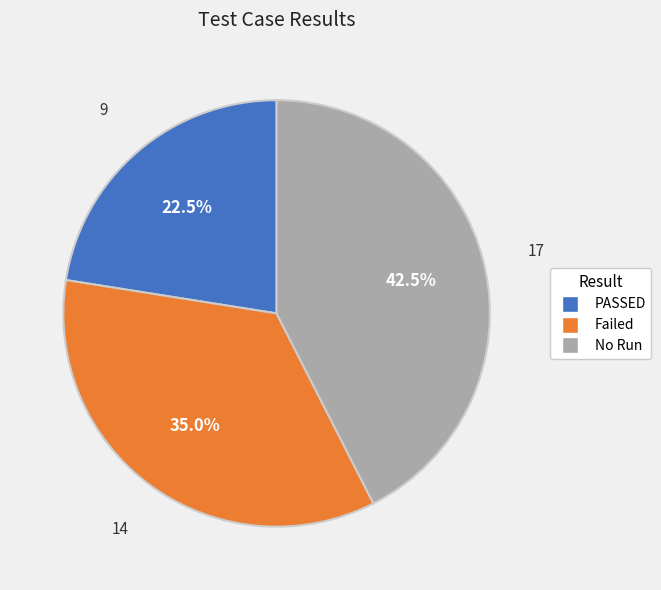

Which slice is the largest?

No Run